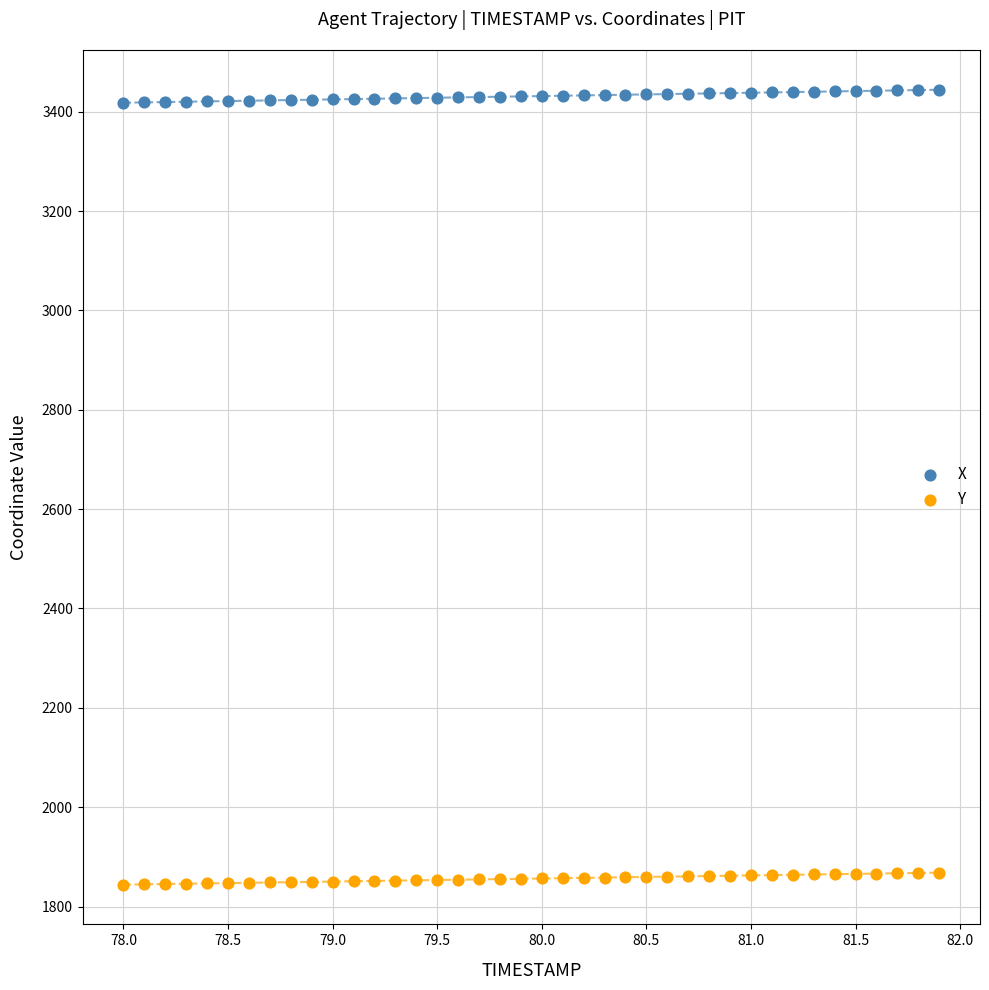

Across all data points, what is the range of X values (max minus min)?

3.9